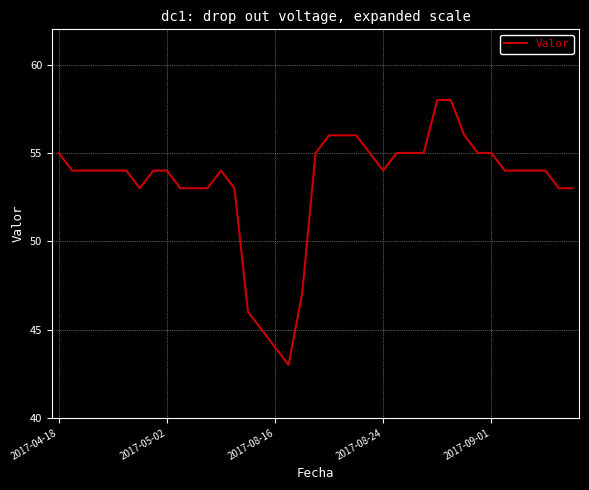

What is the average value?

53